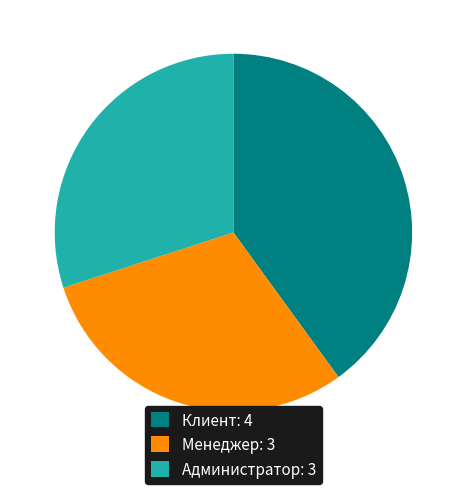

Combined, do Администратор and Менеджер account for over 50%?

Yes